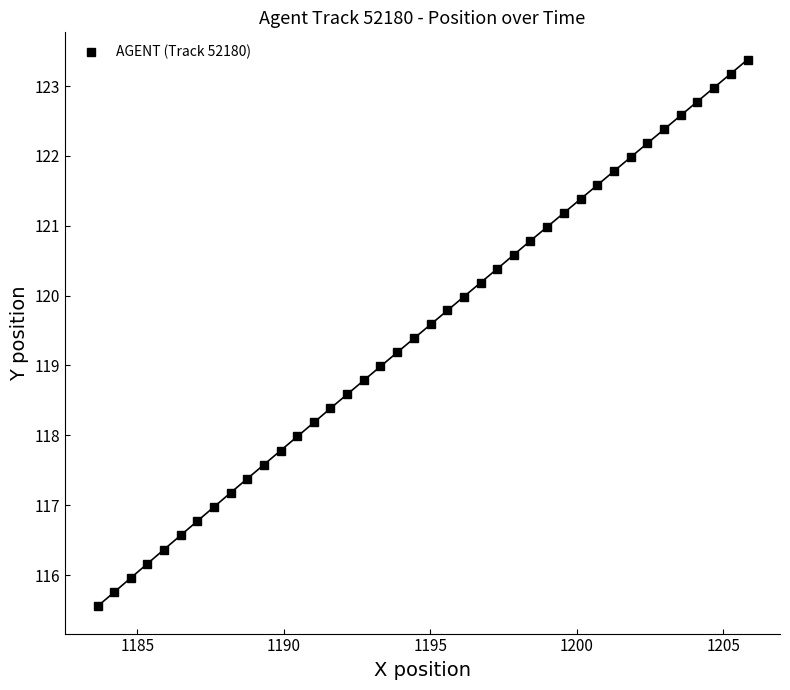

What is the minimum value for AGENT (Track 52180)?

115.6